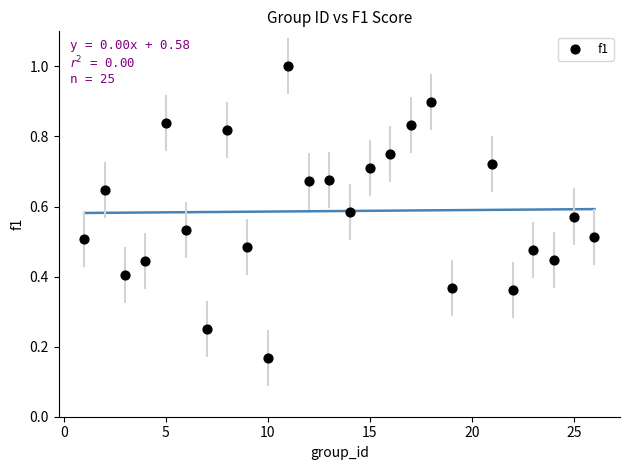

What is the range of X values (max minus min)?

25.0